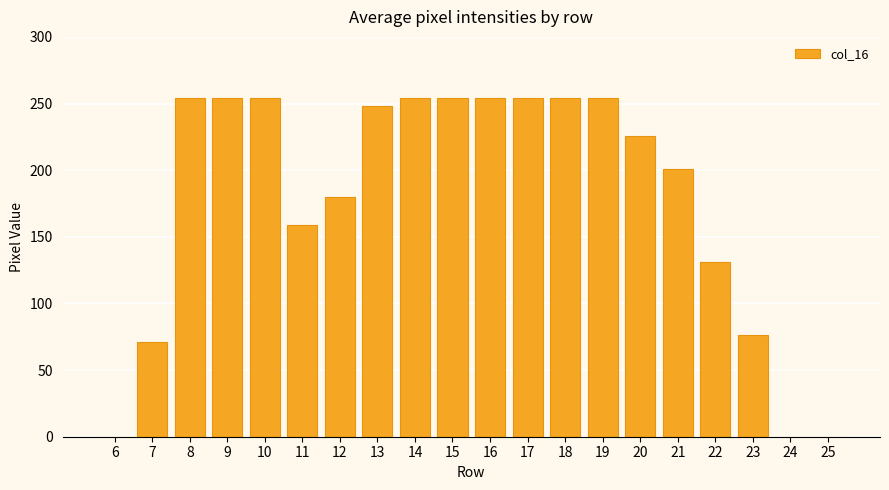

Between 16 and 20, which is larger?

16